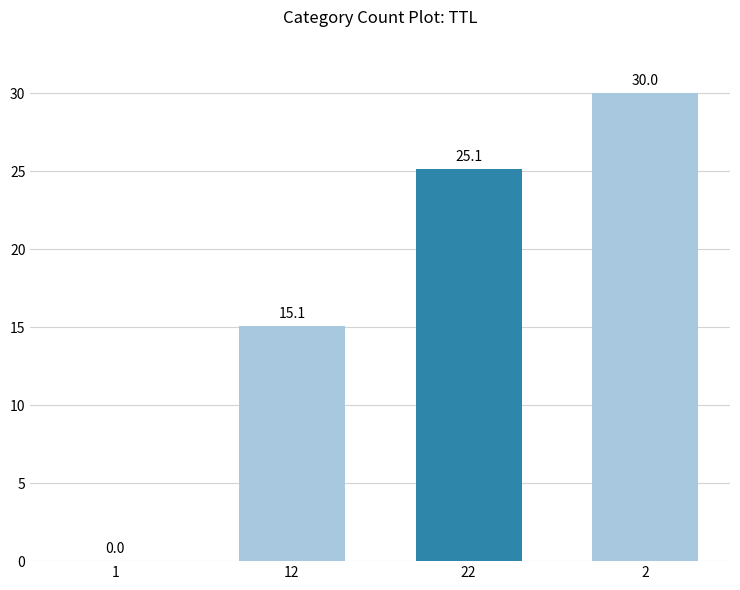

Which has a higher value, 22 or 1?

22